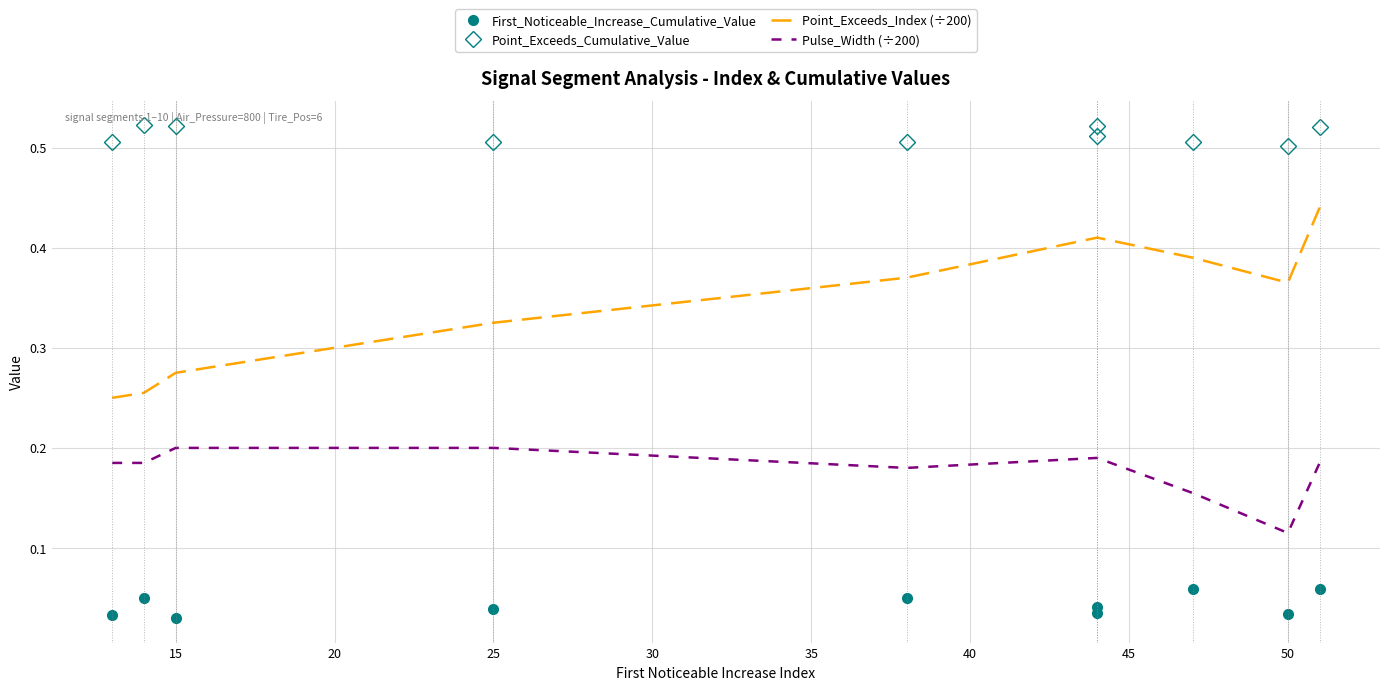

Count the number of data series in this chart.

4